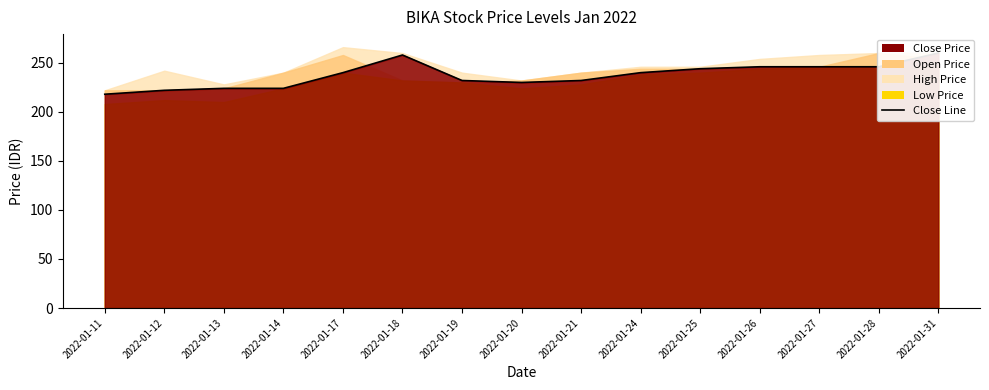

Reading left to right, transcribe all the data shown in this chart.

2022-01-11=218	2022-01-12=222	2022-01-13=224	2022-01-14=224	2022-01-17=240	2022-01-18=258	2022-01-19=232	2022-01-20=230	2022-01-21=232	2022-01-24=240	2022-01-25=244	2022-01-26=246	2022-01-27=246	2022-01-28=246	2022-01-31=260